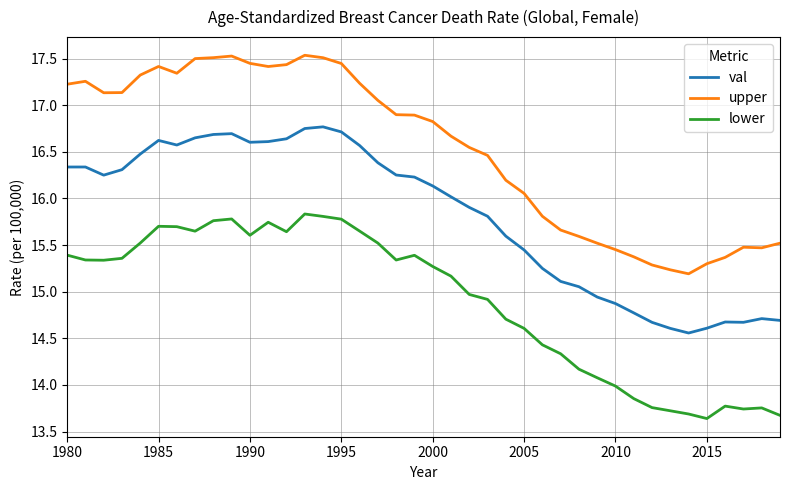

In upper, how many points are higher than both neighbors (excluding endpoints)?

5